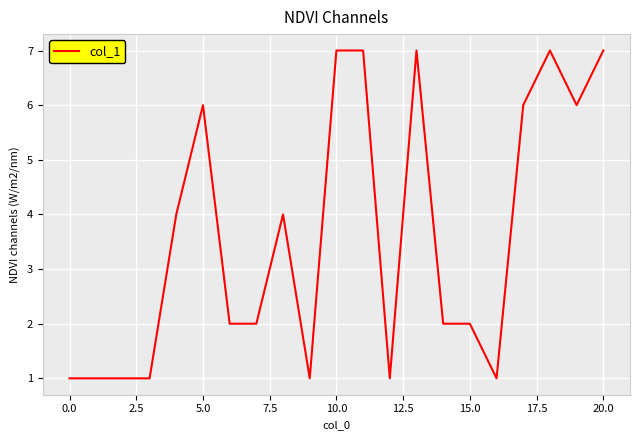

What is the difference between the maximum and minimum values?

6